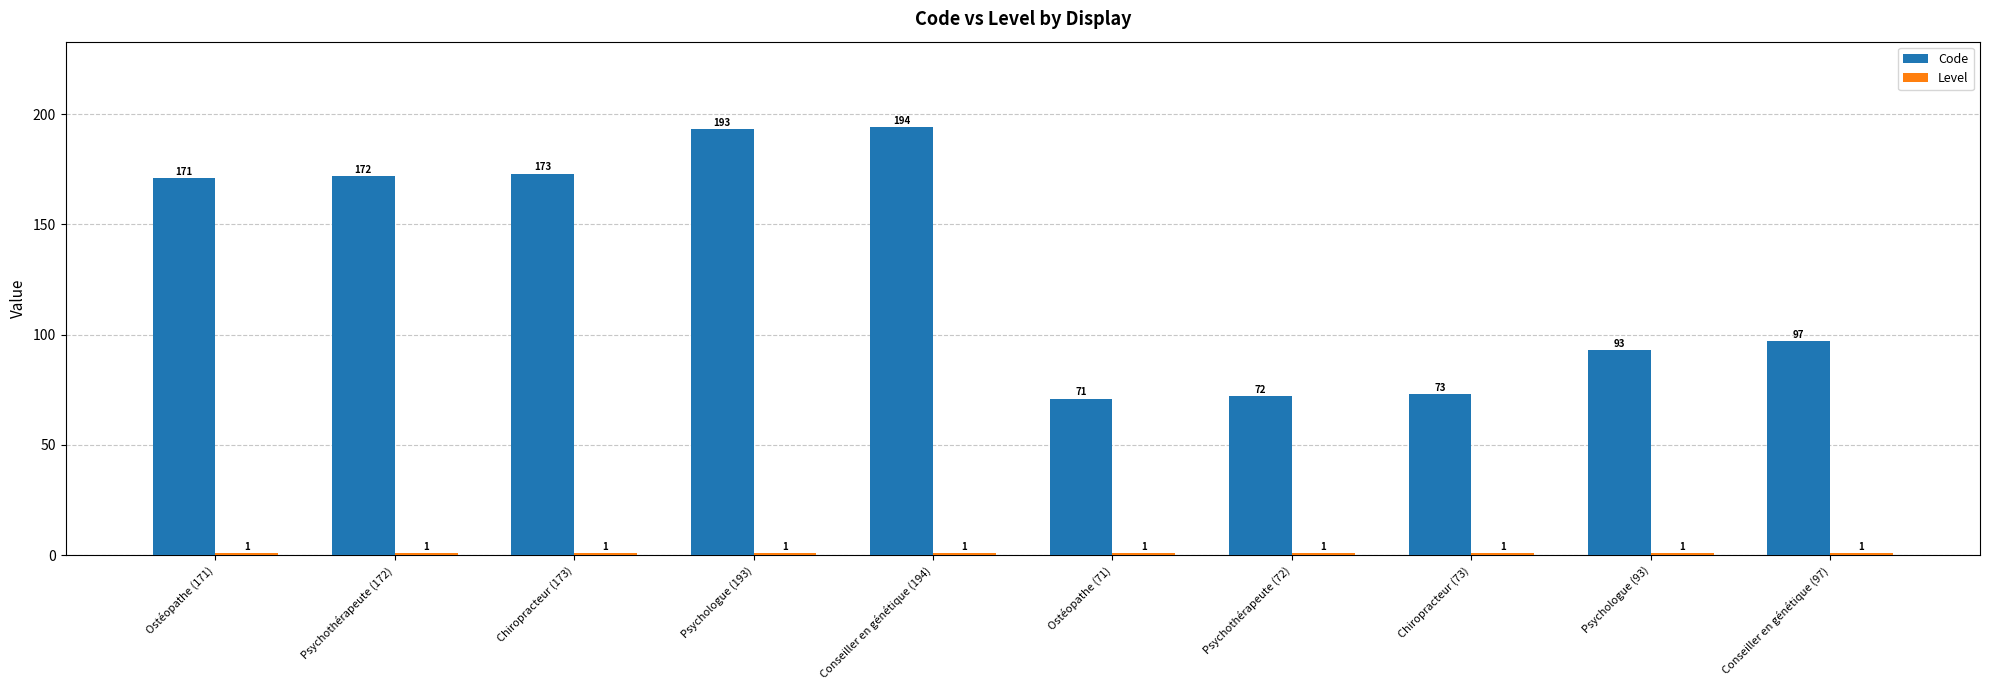

The Code series shows 51 at Ostéopathe (171). True or false?

False